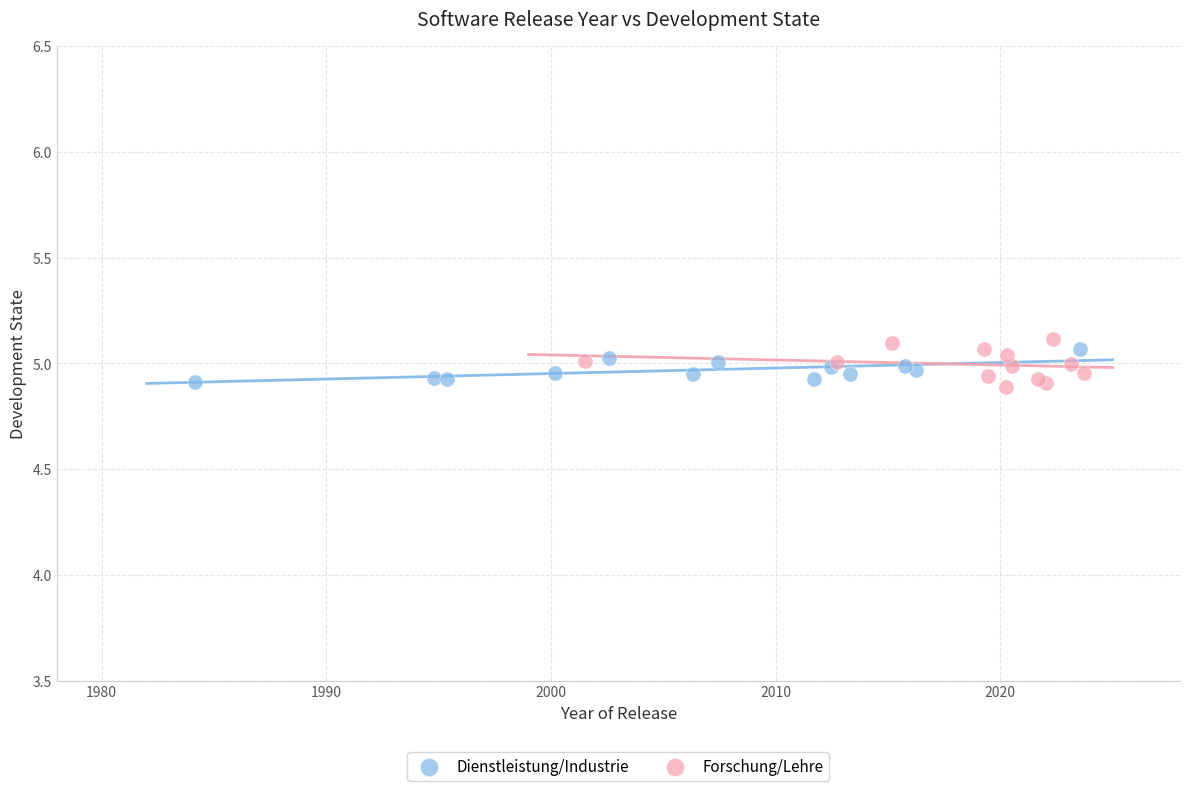

Which series has the widest spread of Y values?

Forschung/Lehre